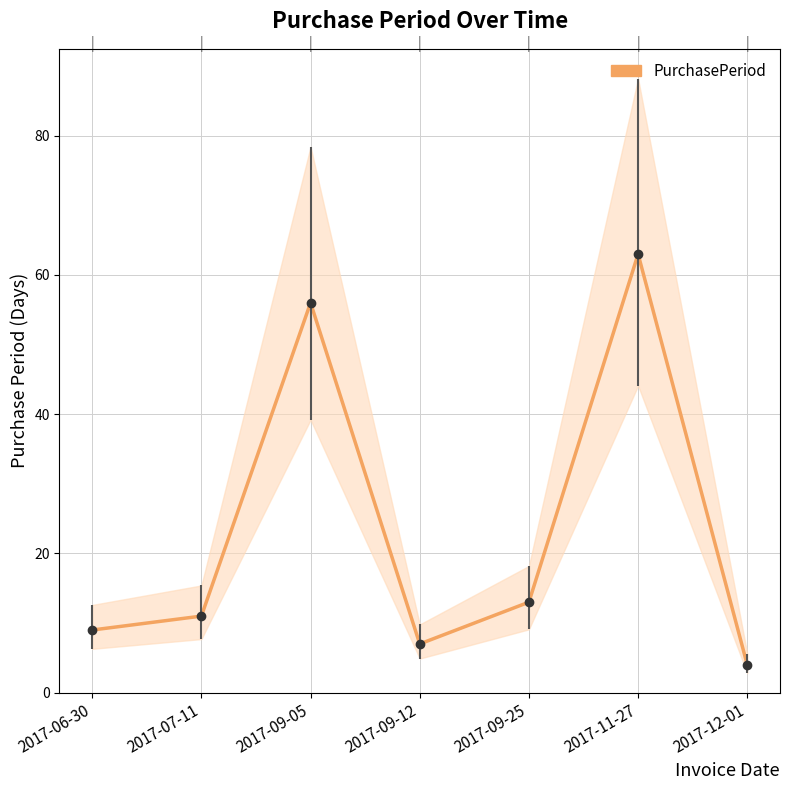

Where is the first local minimum?

2017-09-12